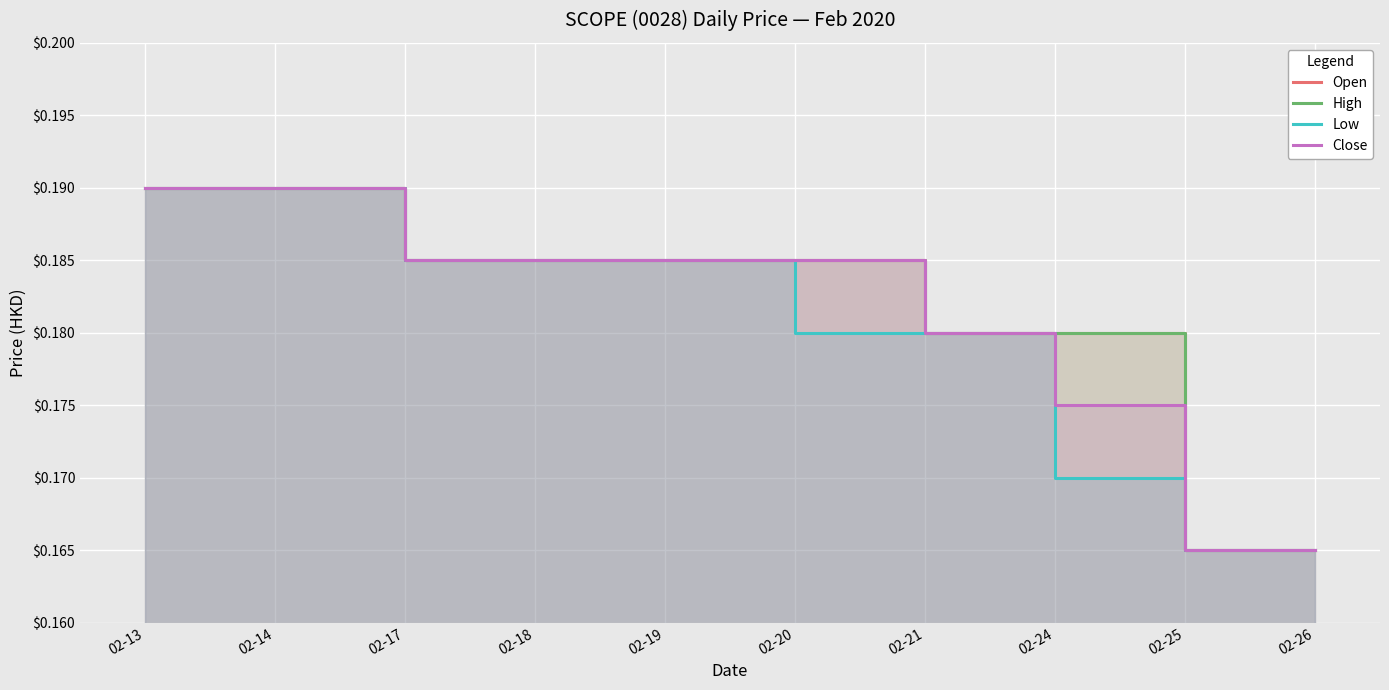

The value of Open at 02-14 is 0.1. True or false?

False